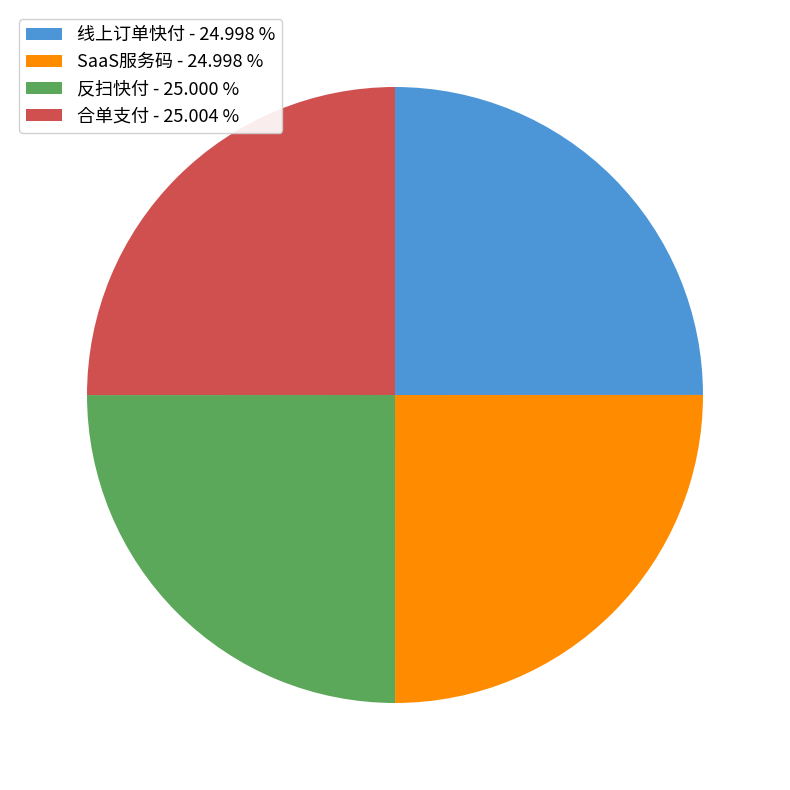

Does 线上订单快付 - 24.998 % represent more than half of the total?

No